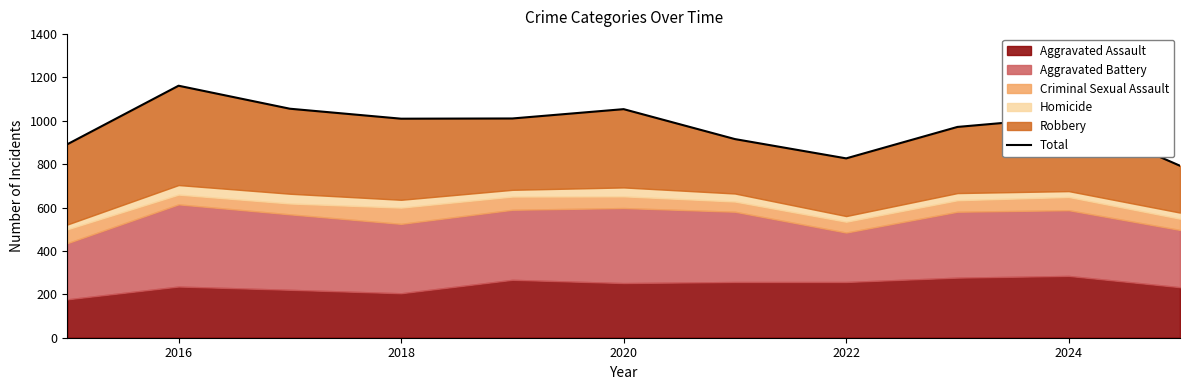

Reading left to right, list all the values displayed in this chart.

892	1162	1056	1010	1011	1054	916	827	972	1017	793